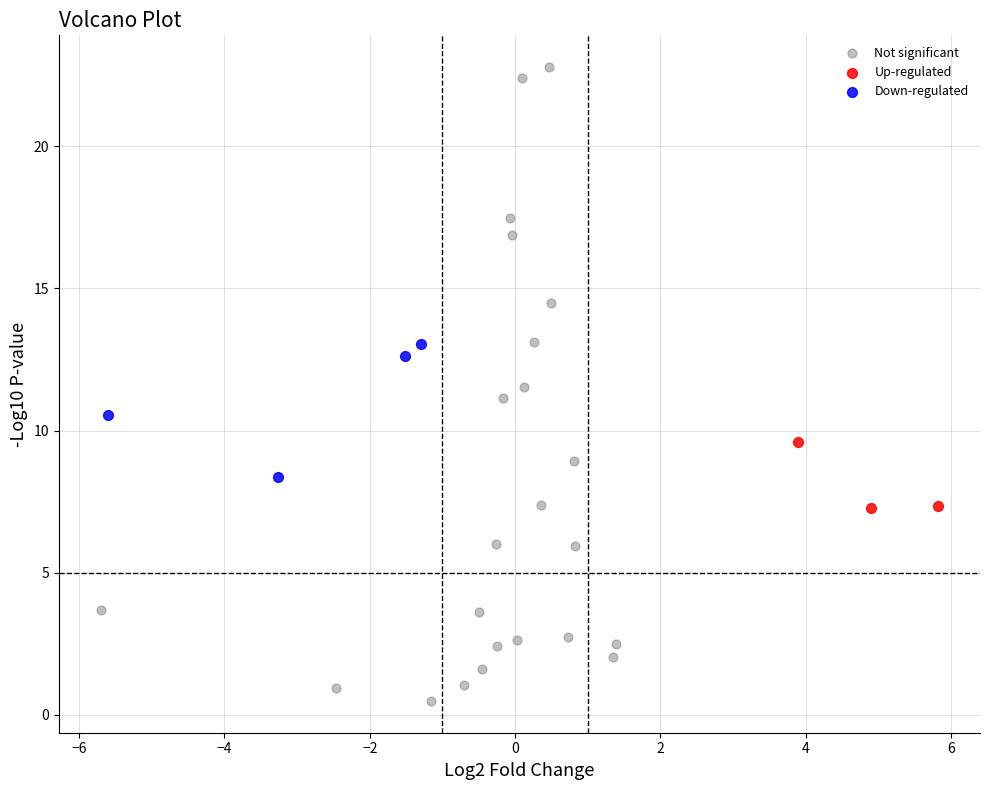

What are all the series names shown in the legend?

Not significant, Up-regulated, Down-regulated